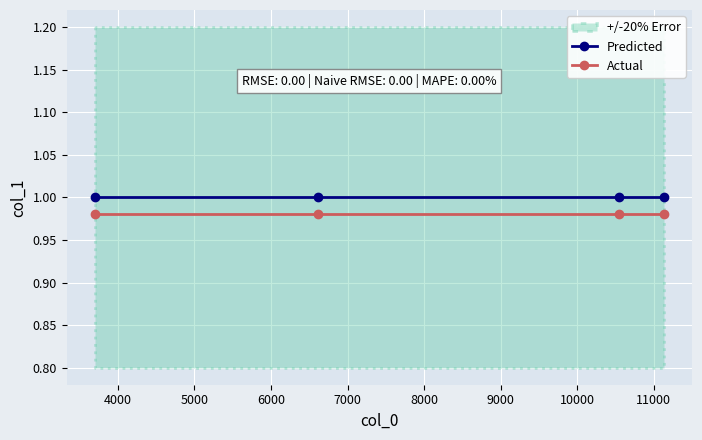

What is the greatest value displayed?

1.0